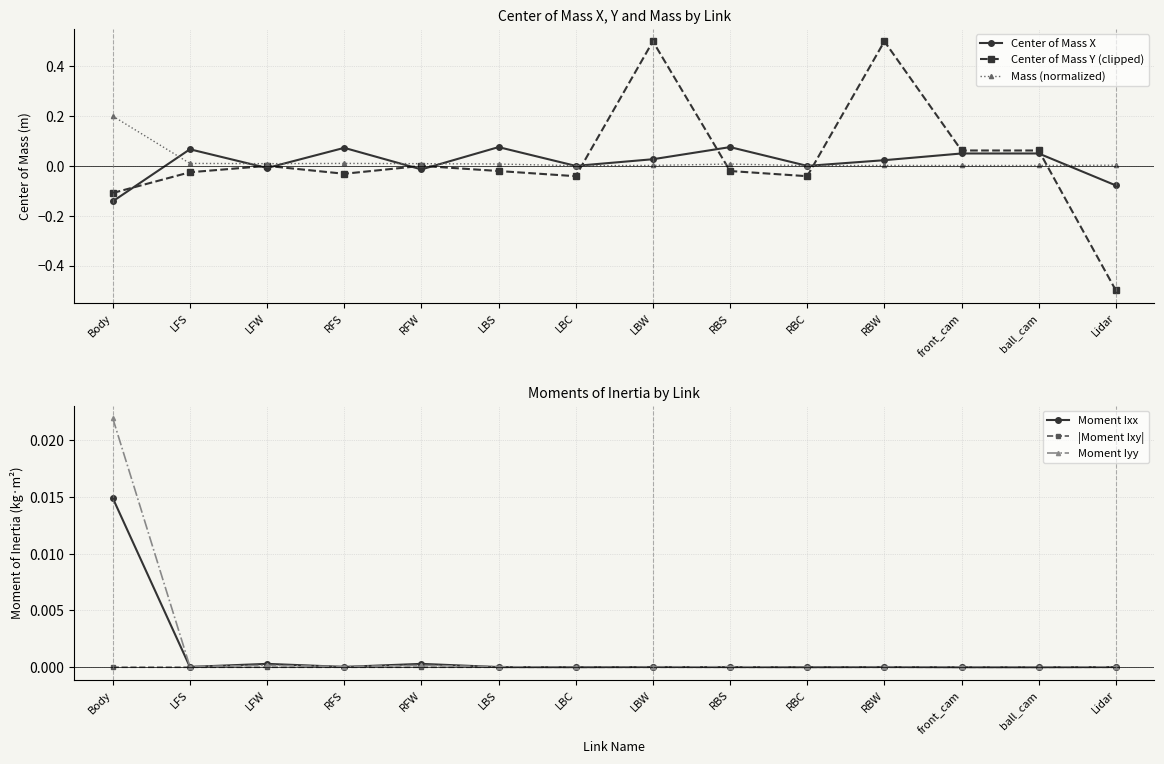

Rank the categories by Moment Ixx value from lowest to highest.

ball_cam, front_cam, LBC, RBC, LBS, RBS, Lidar, LBW, RBW, LFS, RFS, RFW, LFW, Body